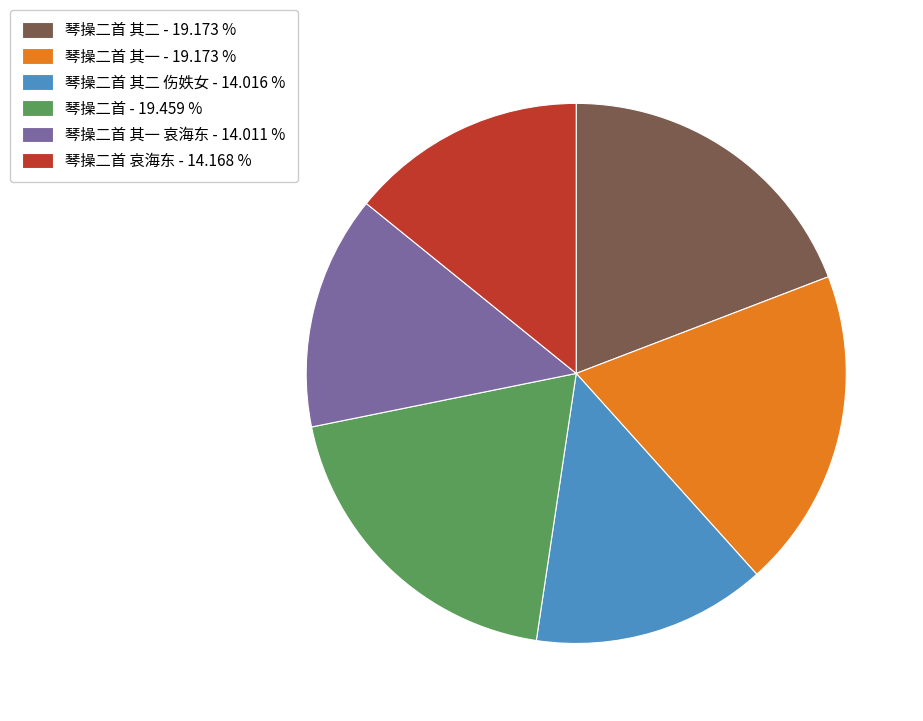

Does 琴操二首 其二 - 19.173 % represent more than half of the total?

No